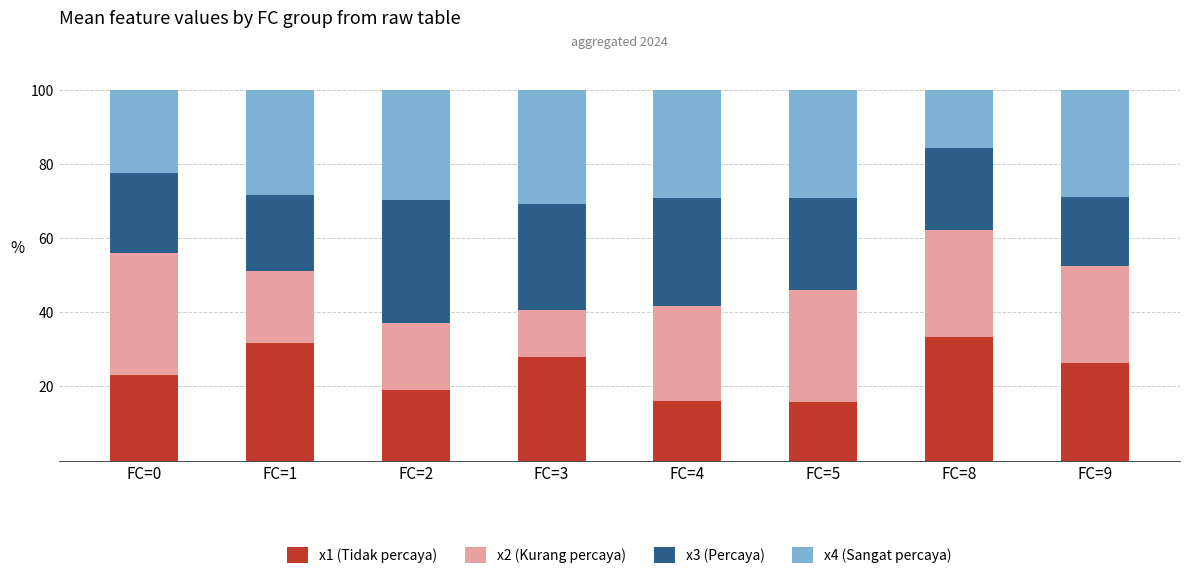

What is the difference between the maximum and minimum values in the x1 (Tidak percaya) series?

17.6